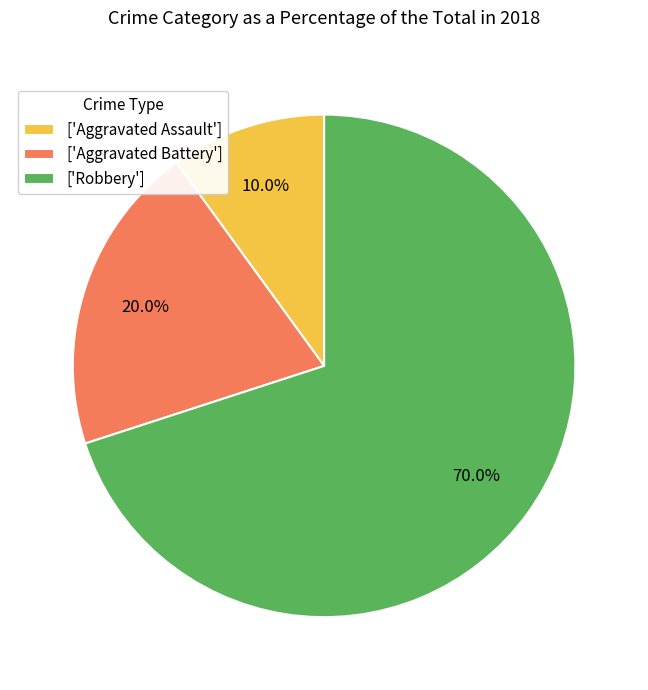

What is the smallest slice in the pie chart?

['Aggravated Assault']